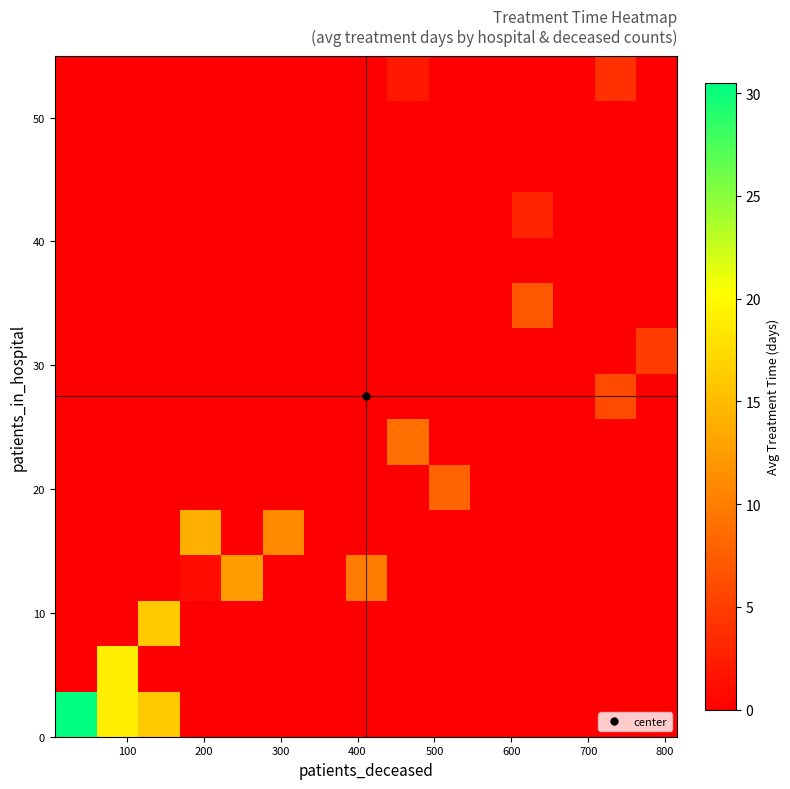

Which label corresponds to the smallest value in the chart?

300